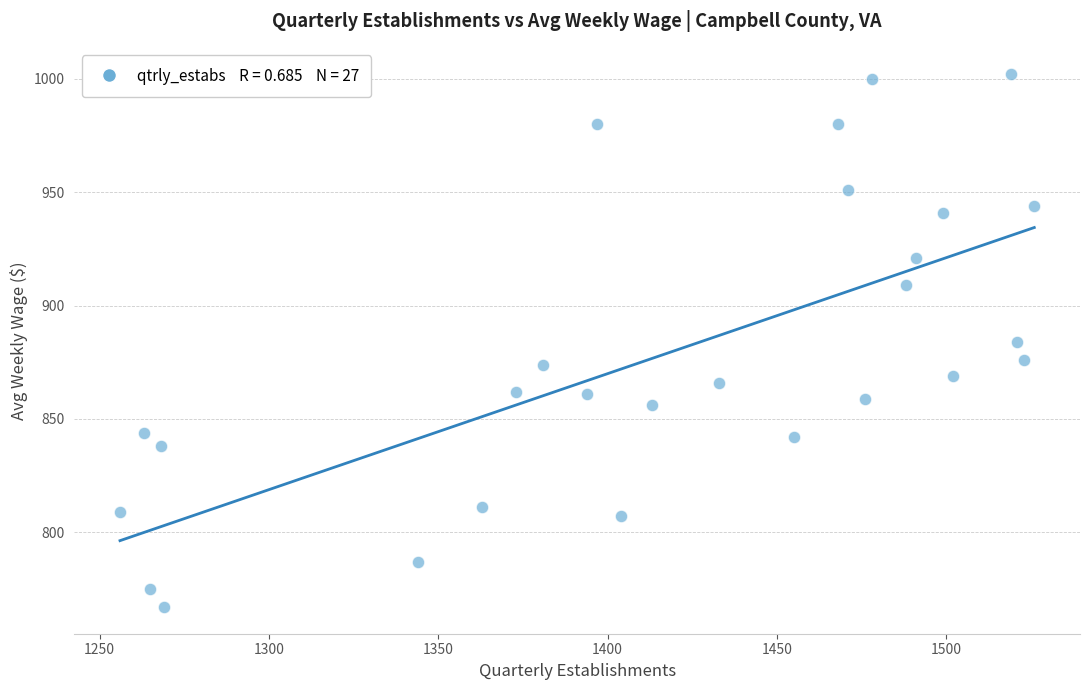

What is the range of X values (max minus min)?

270